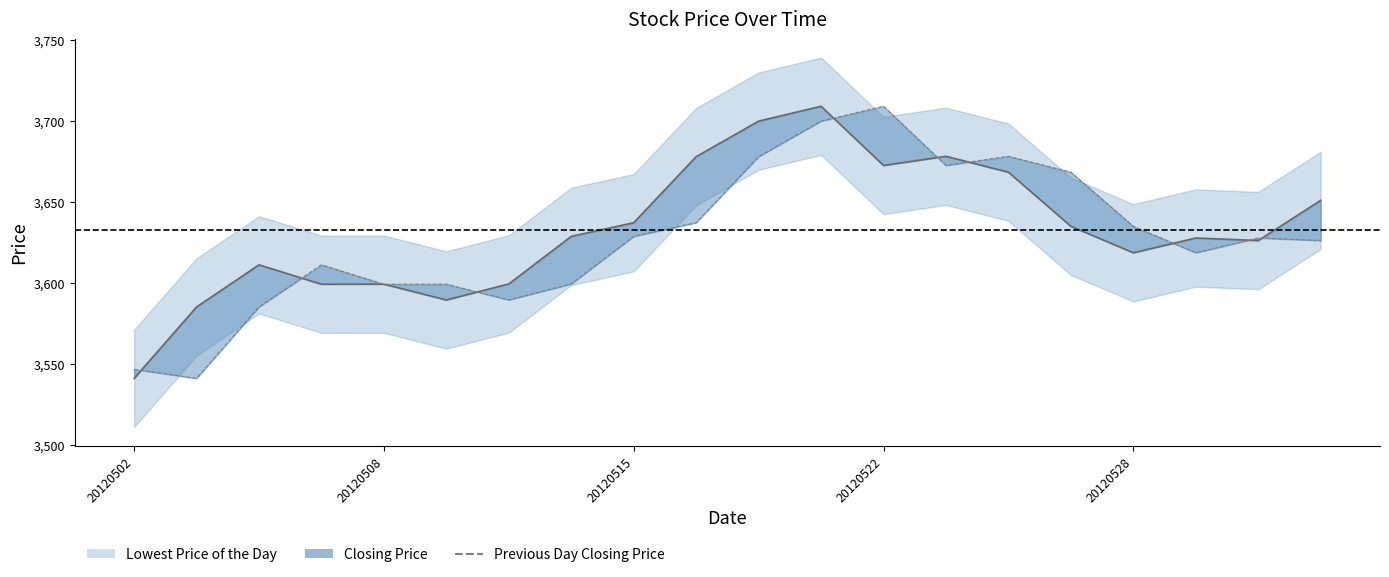

What is the value of the Closing Price (line) point at the 8th from the left?

3628.6